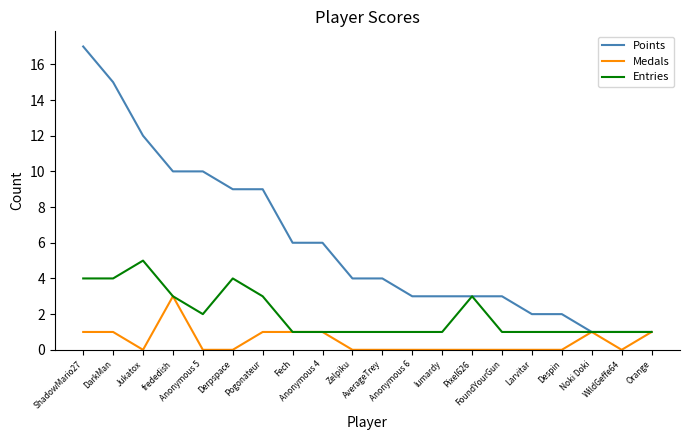

Which series has the largest total across all categories?

Points